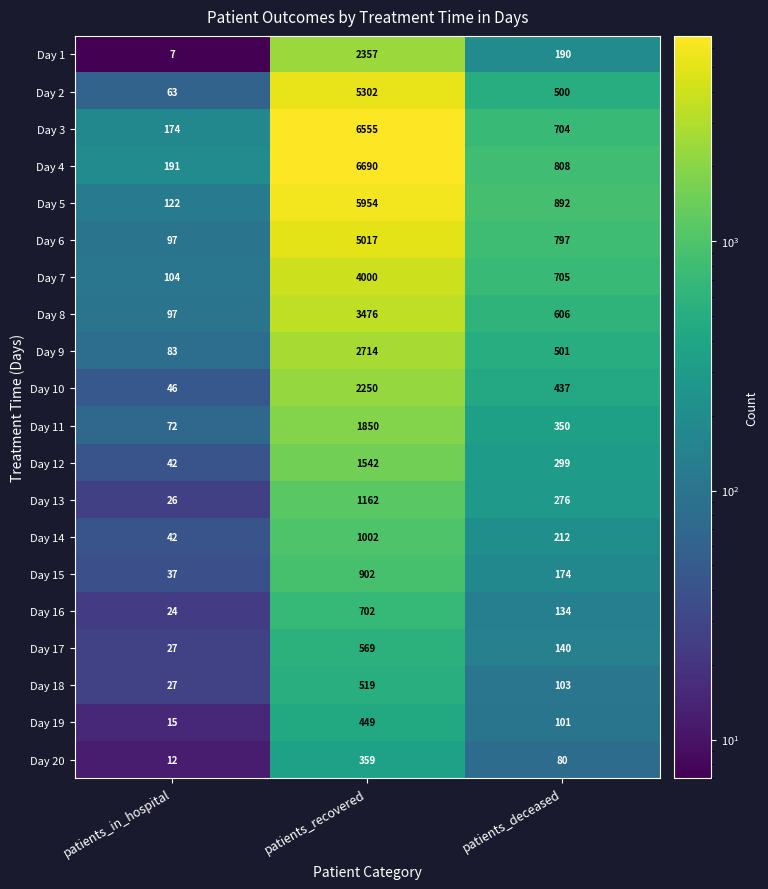

At which label does Day 19 first exceed 101?

patients_recovered